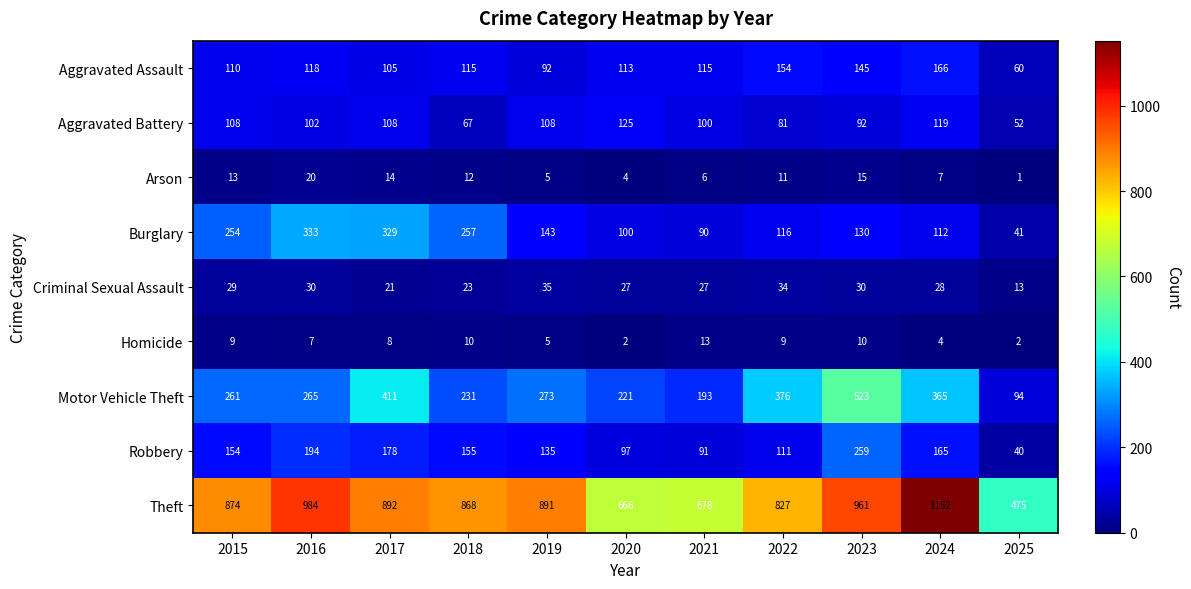

What is the sum of the Aggravated Assault values at 2020 and 2015?

223